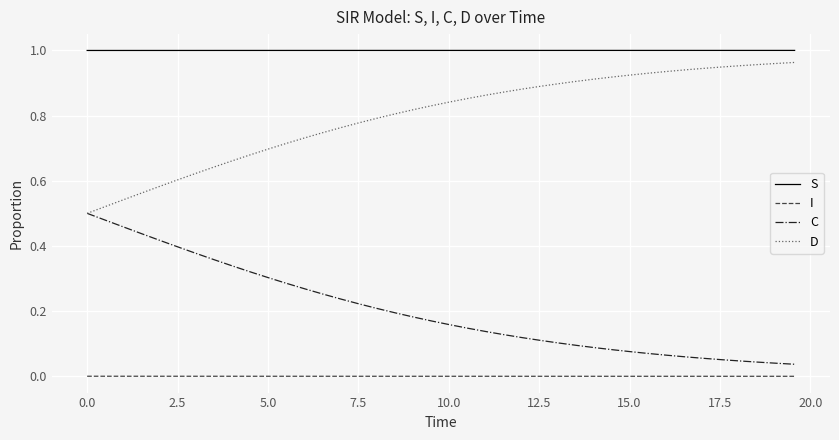

True or false: D and I cross at least once.

False